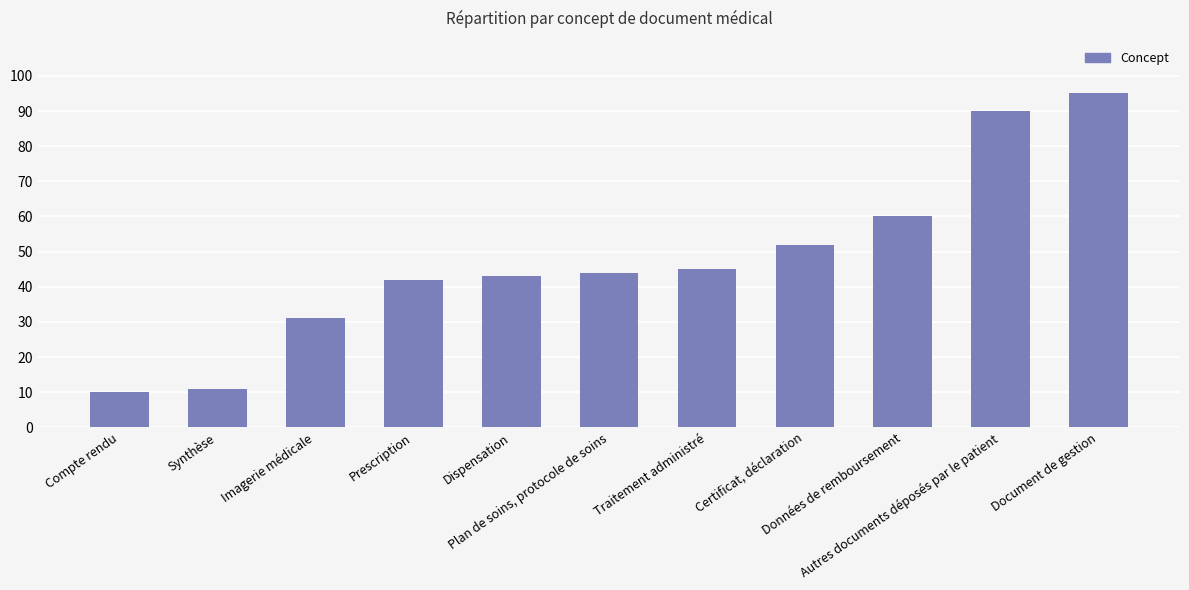

What is the change in value from Synthèse to Prescription?

+31